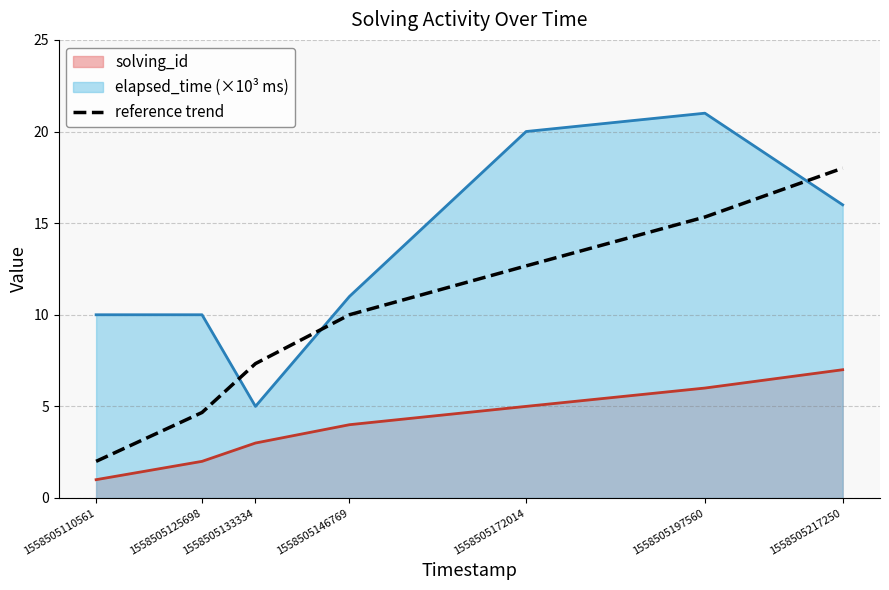

The chart shows a value of 6.6 at 1558505146769. True or false?

False